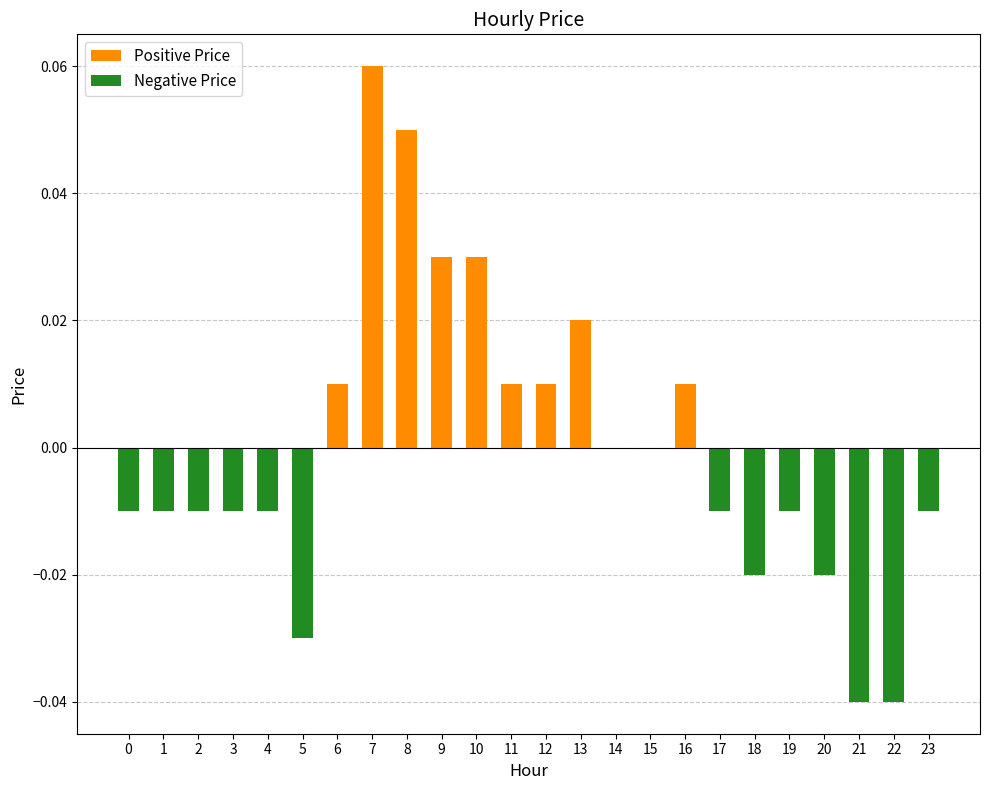

The value at 15 is 0.1. True or false?

False